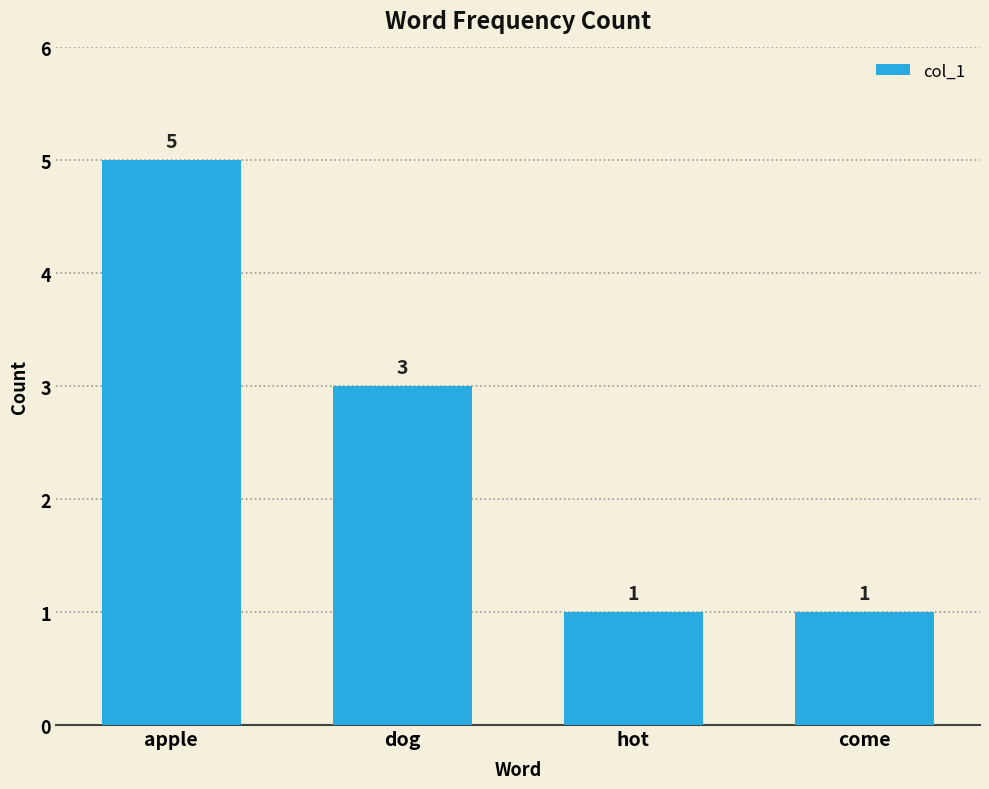

At which label does the data first exceed 3?

apple